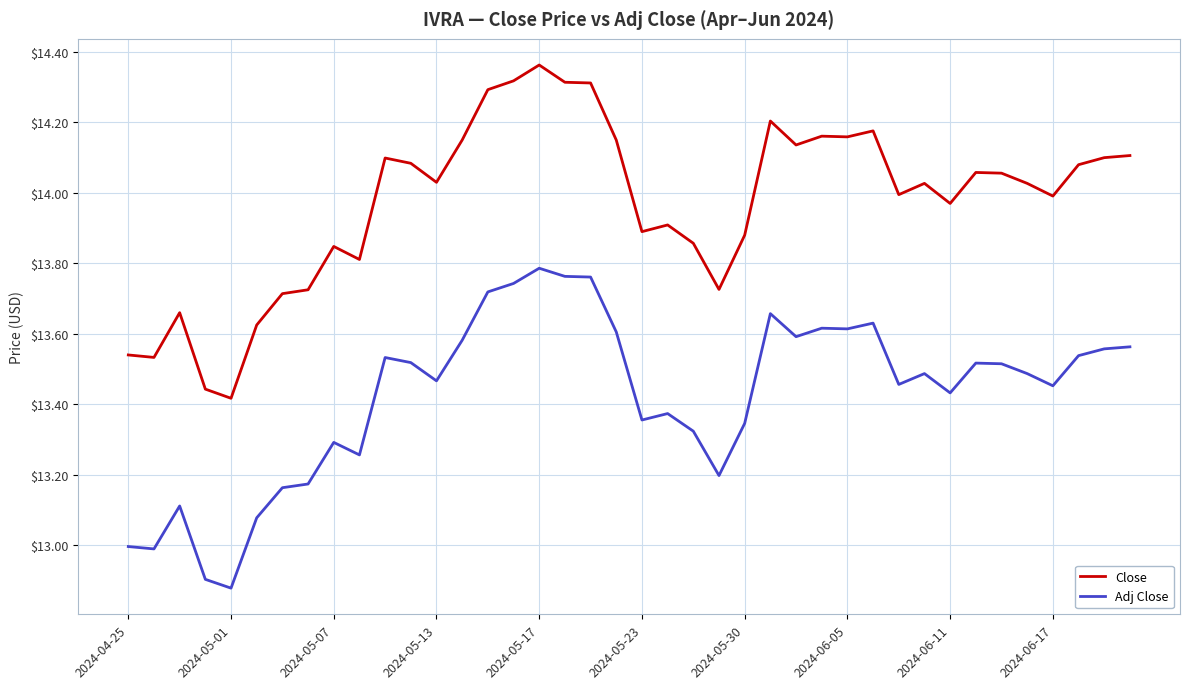

True or false: Adj Close and Close cross at least once.

False